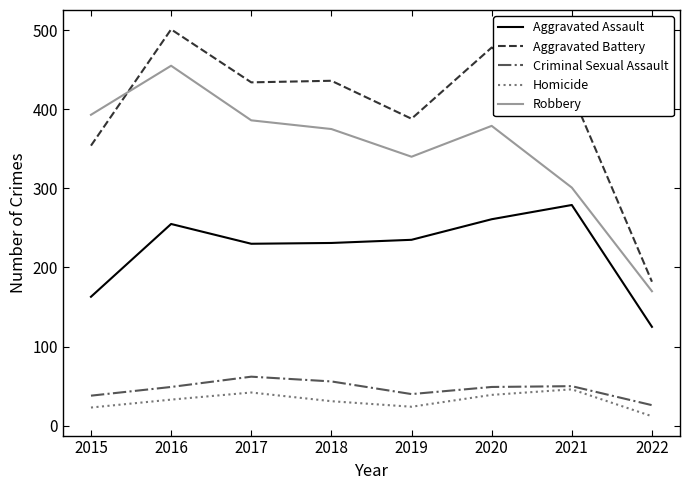

Is the value of Robbery at 2015 greater than the value of Homicide at 2018?

Yes